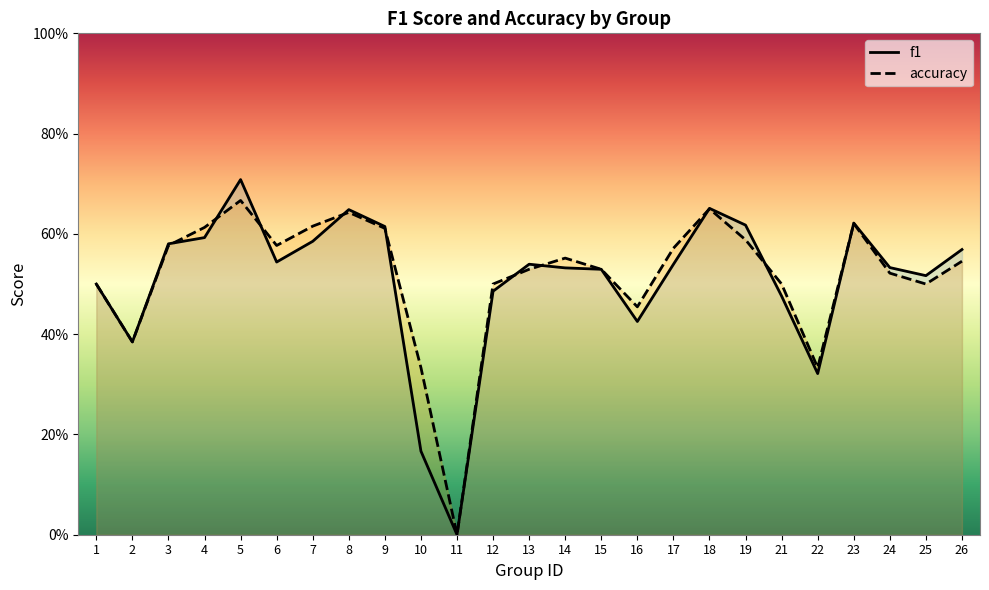

Is it true that accuracy equals 0.5 at 24?

True